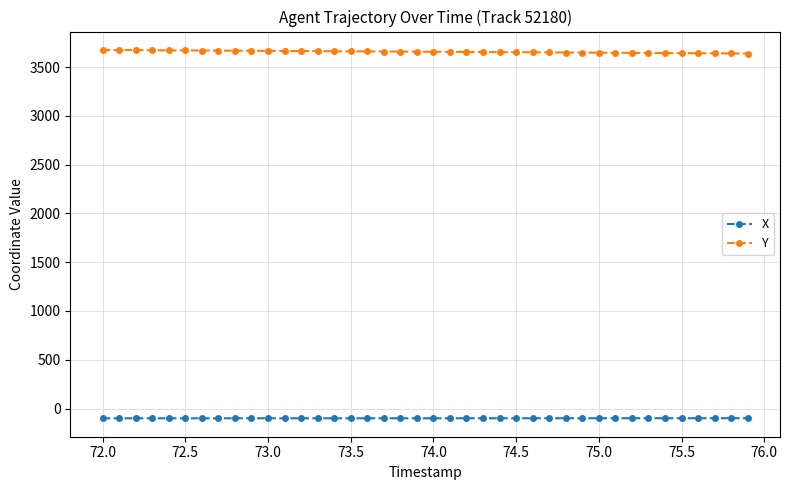

True or false: Y and X intersect in this chart.

False